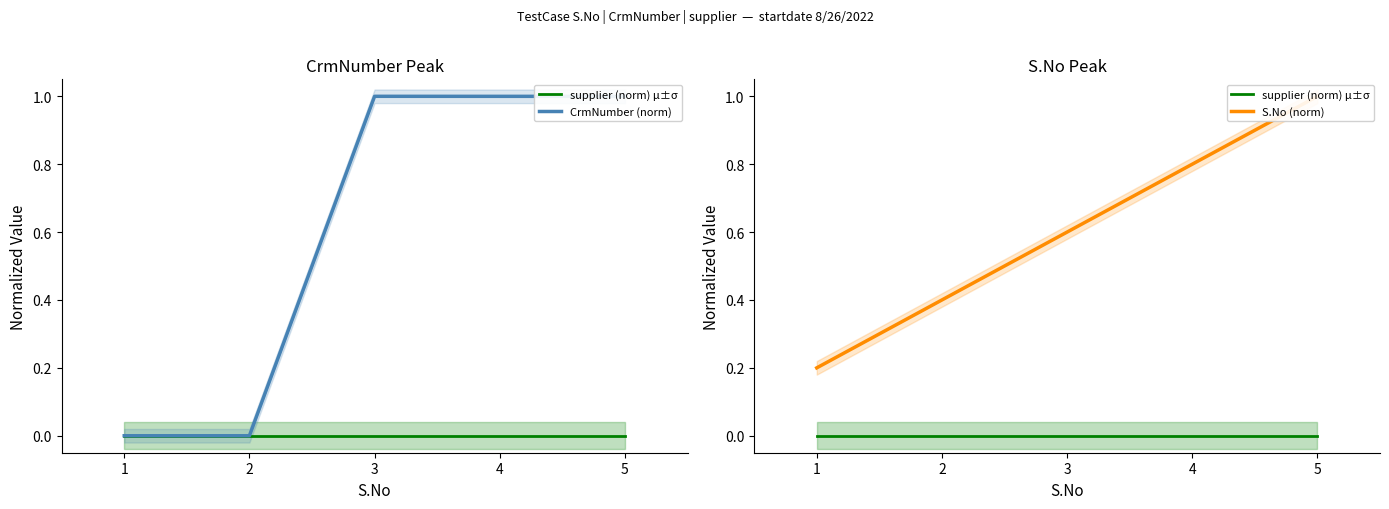

At how many categories does at least one series exceed 0?

5